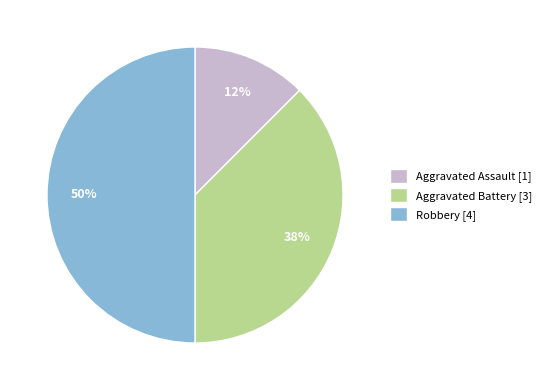

Do Robbery [4] and Aggravated Battery [3] together represent more than half of the pie?

Yes